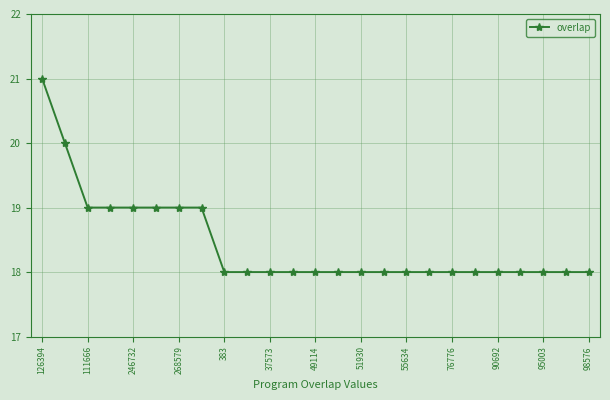

How many values are between 18 and 19?

23